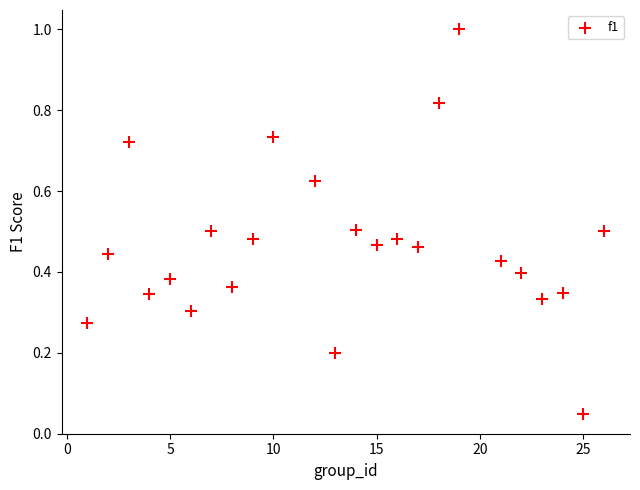

What is the range of Y values (max minus min)?

1.0